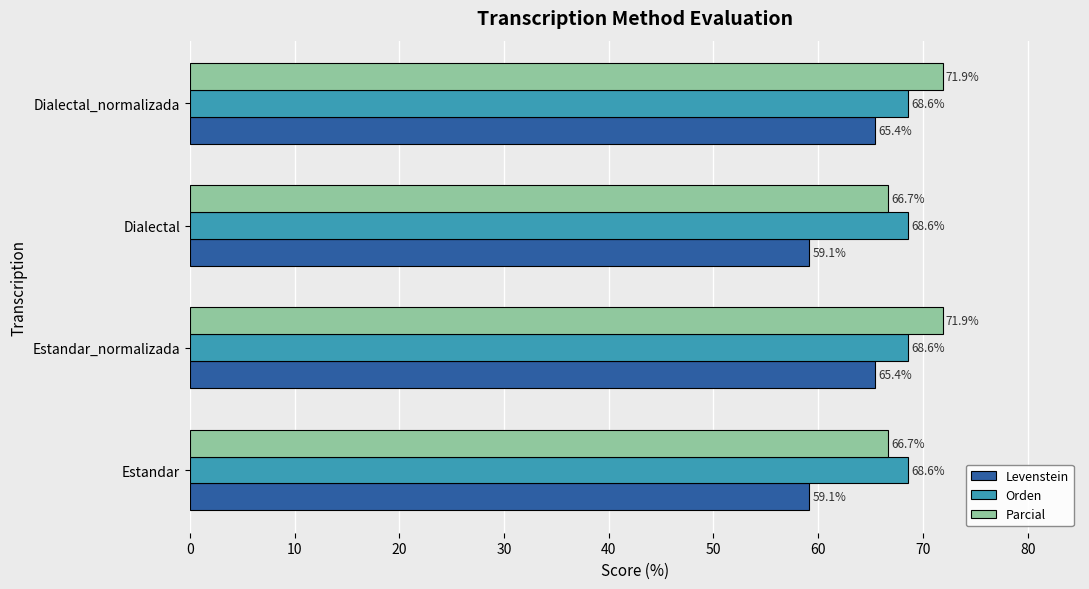

What is the average value of the Parcial series?

69.3